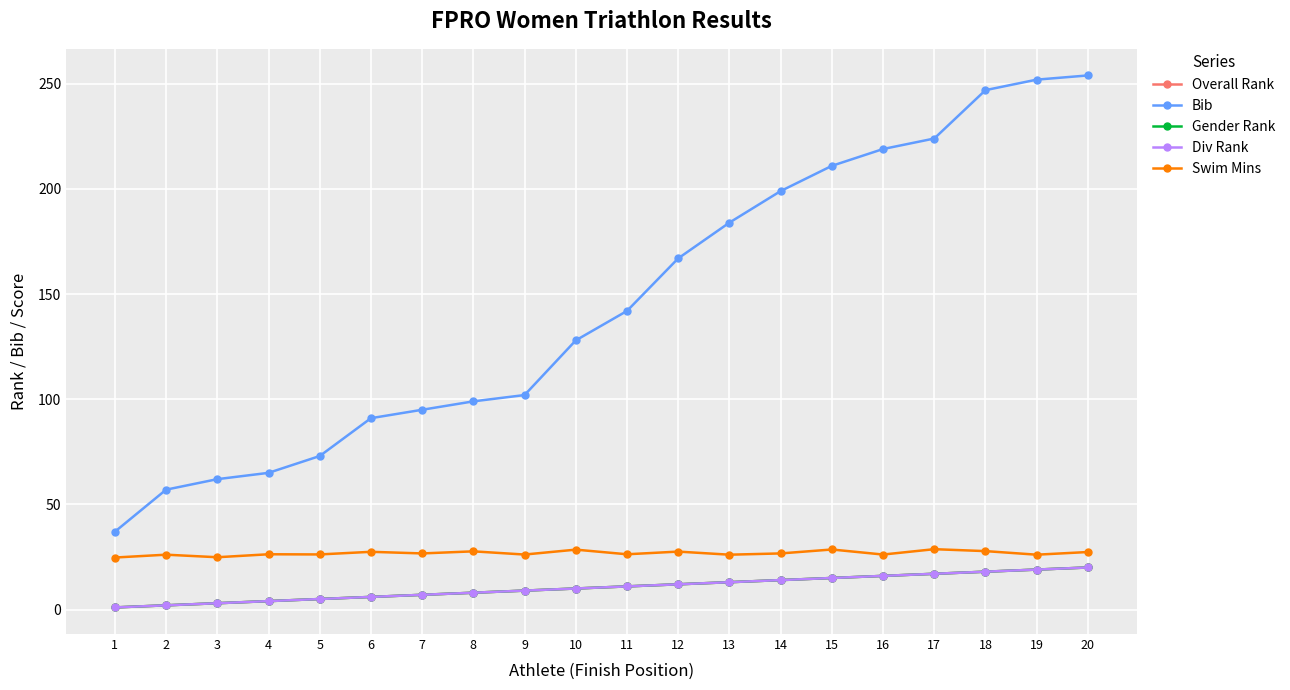

Is this an area chart (filled region under the line)?

No